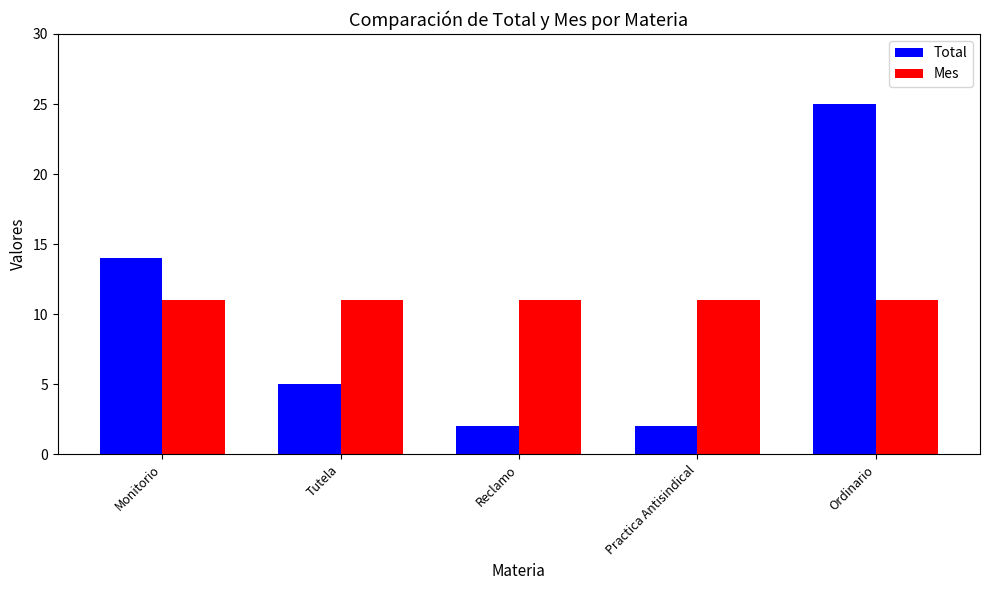

What is the difference between the highest and lowest values at Tutela?

6